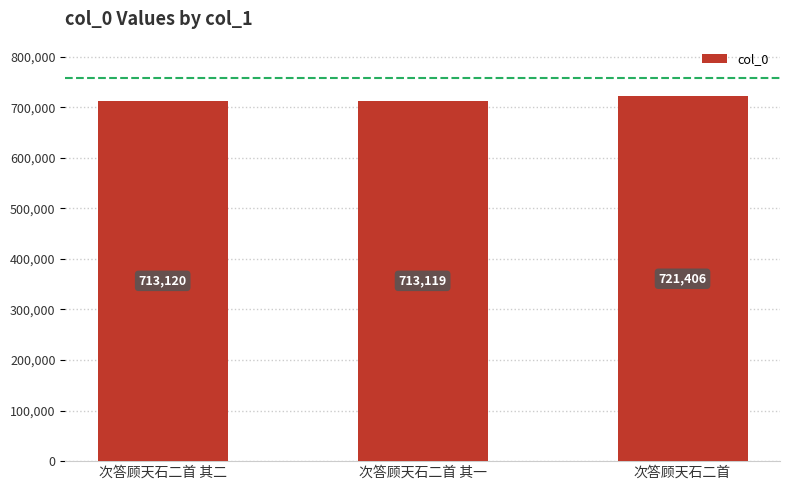

The value at 次答顾天石二首 其一 is 713119. True or false?

True